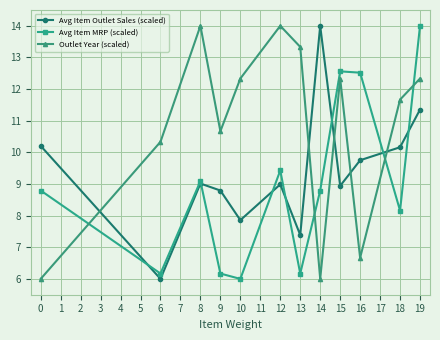

How many lines are shown in the chart?

3